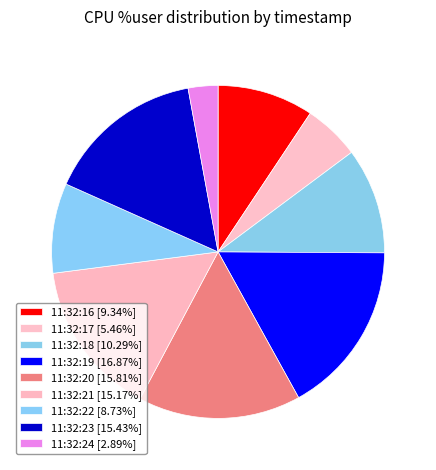

Between 11:32:19 and 11:32:22, which is larger?

11:32:19